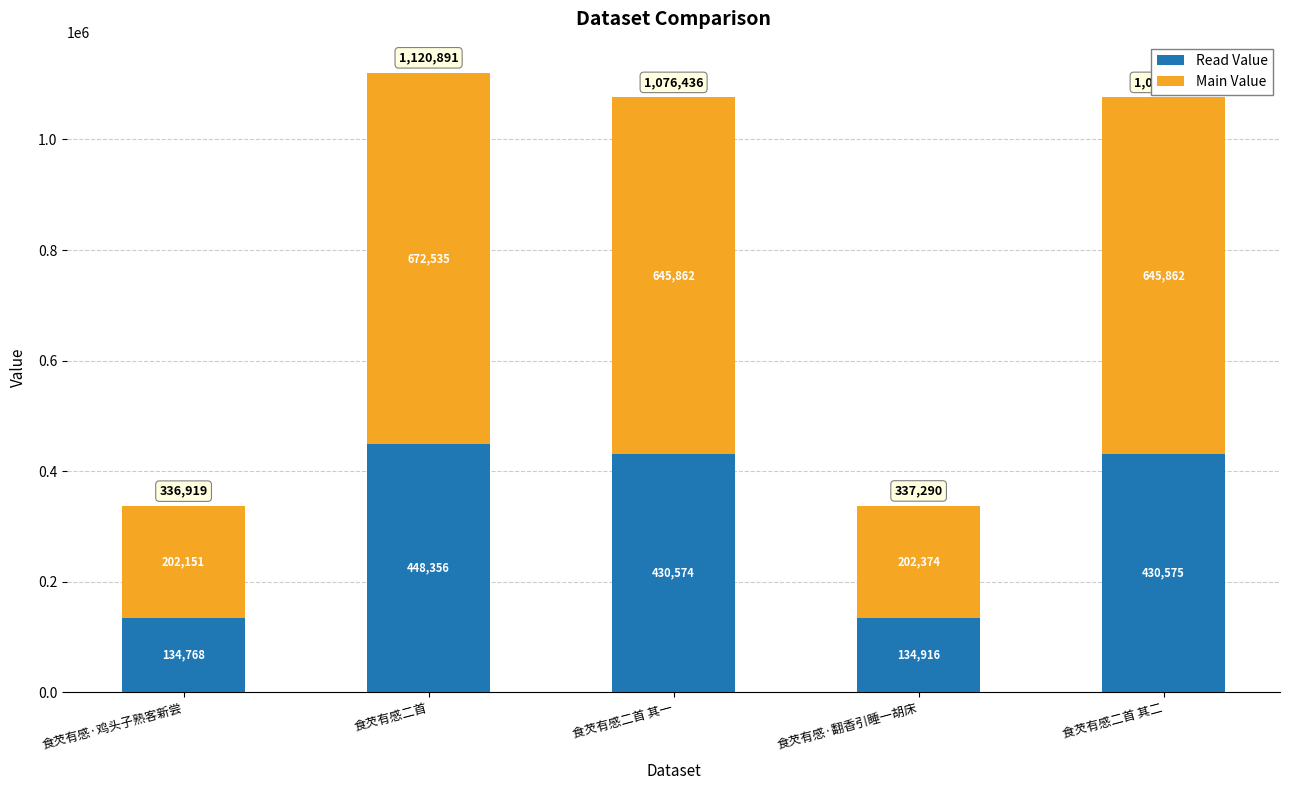

What is the difference between the Read Value values at 食芡有感二首 and 食芡有感二首 其一?

17782.0